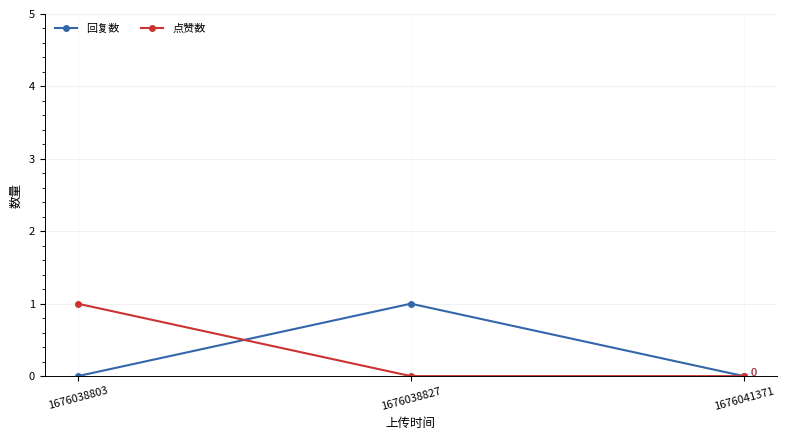

Reading left to right, list all the values displayed in this chart.

回复数: 1676038803=0	1676038827=1	1676041371=0
点赞数: 1676038803=1	1676038827=0	1676041371=0